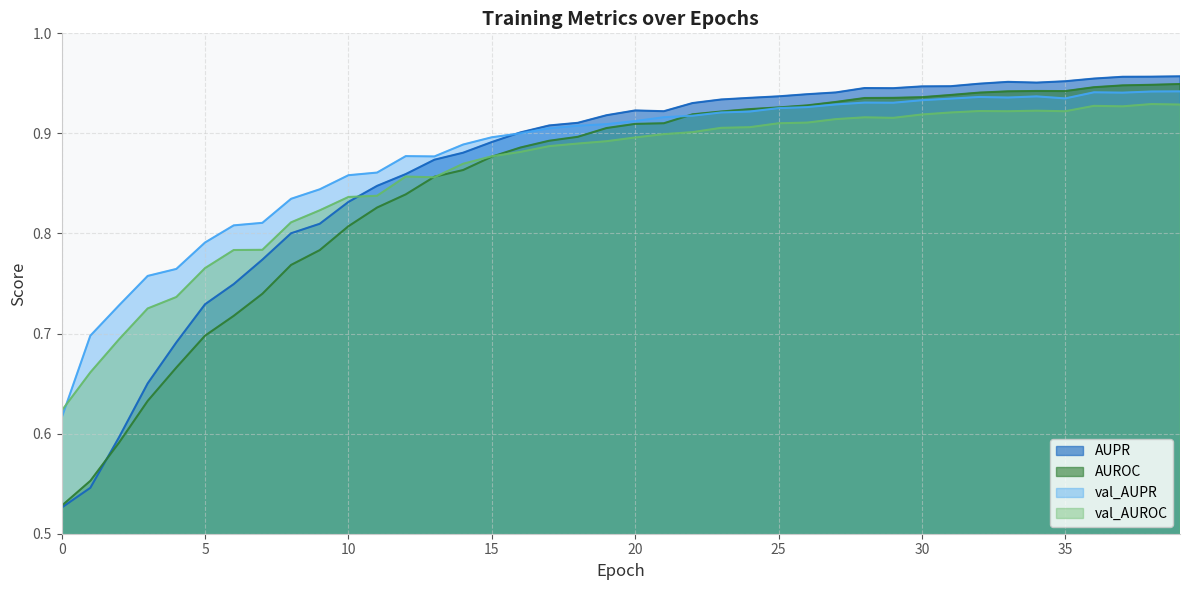

The AUROC series shows 0.8 at 9. True or false?

True